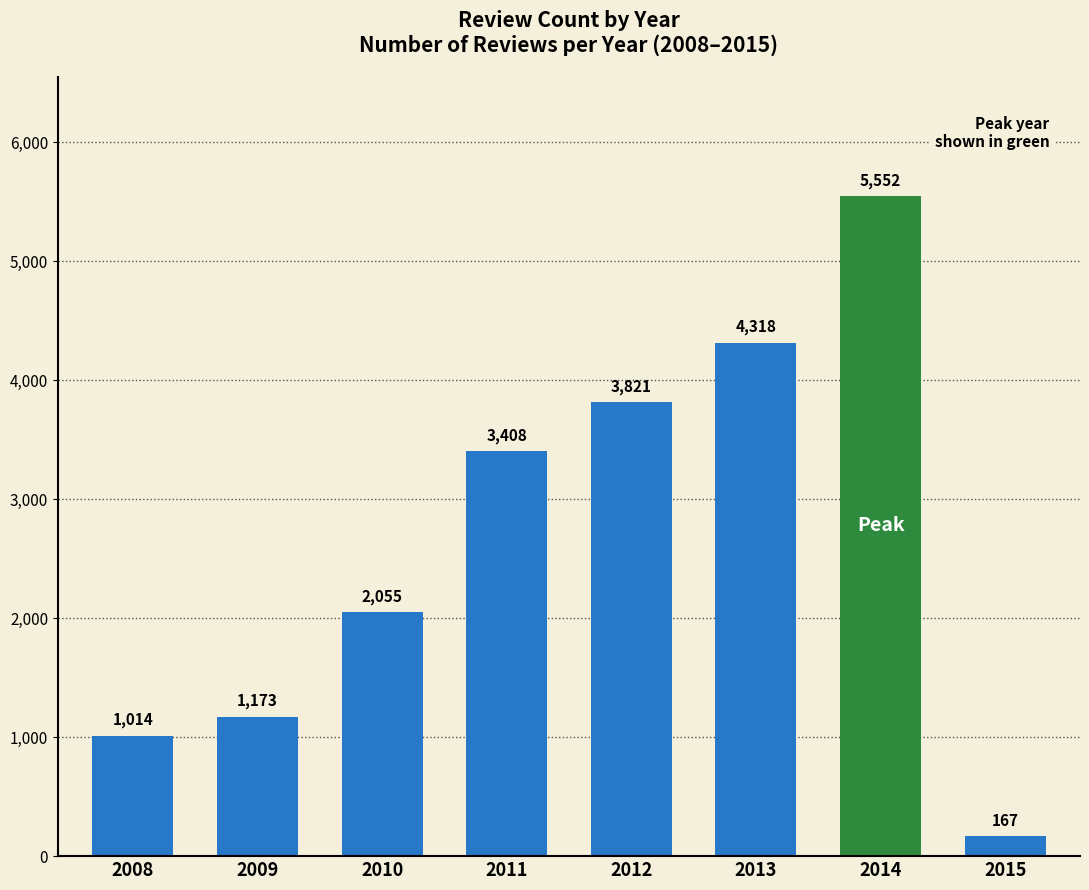

What is the ratio of the value at 2011 to the value at 2008?

3.4